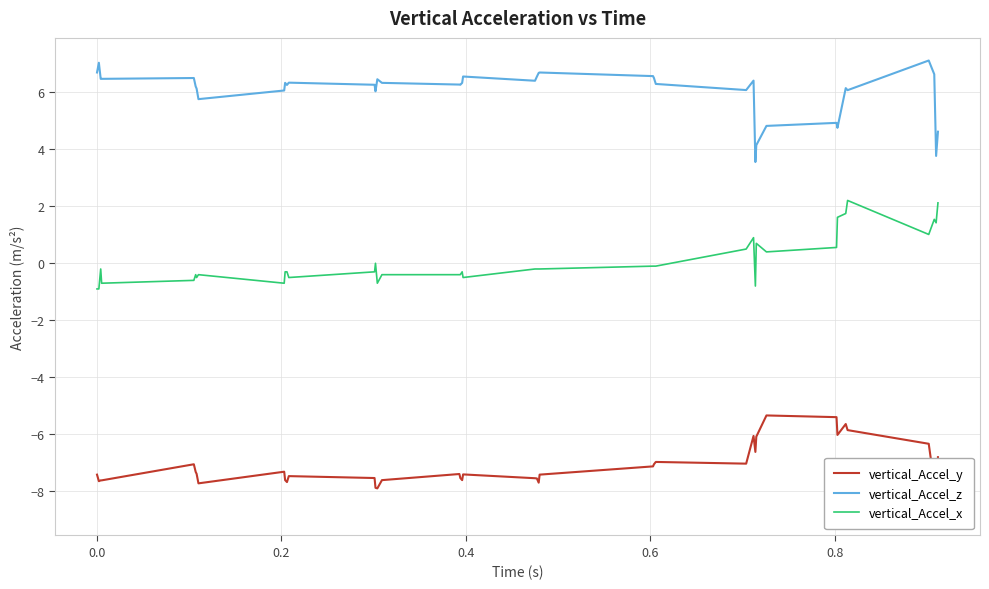

Reading left to right, what are all the values shown in this chart?

vertical_Accel_y: -7.4	-7.7	-7.6	-7.6	-7.1	-7.3	-7.4	-7.7	-7.3	-7.6	-7.7	-7.5	-7.5	-7.9	-7.9	-7.6	-7.4	-7.5	-7.6	-7.4	-7.5	-7.6	-7.7	-7.4	-7.1	-7.1	-7.0	-7.0	-6.1	-6.6	-6.1	-5.3	-5.4	-6.0	-5.6	-5.9	-6.3	-7.7	-8.8	-6.8
vertical_Accel_z: 6.7	7.0	6.5	6.5	6.5	6.2	6.1	5.8	6.1	6.3	6.3	6.3	6.3	6.0	6.5	6.3	6.3	6.3	6.3	6.6	6.4	6.6	6.7	6.7	6.6	6.5	6.3	6.1	6.4	3.6	4.1	4.8	4.9	4.8	6.2	6.1	7.1	6.6	3.8	4.6
vertical_Accel_x: -0.9	-0.9	-0.2	-0.7	-0.6	-0.4	-0.5	-0.4	-0.7	-0.3	-0.3	-0.5	-0.3	0.0	-0.7	-0.4	-0.4	-0.4	-0.3	-0.5	-0.2	-0.2	-0.2	-0.2	-0.1	-0.1	-0.1	0.5	0.9	-0.8	0.7	0.4	0.6	1.6	1.7	2.2	1.0	1.5	1.4	2.1